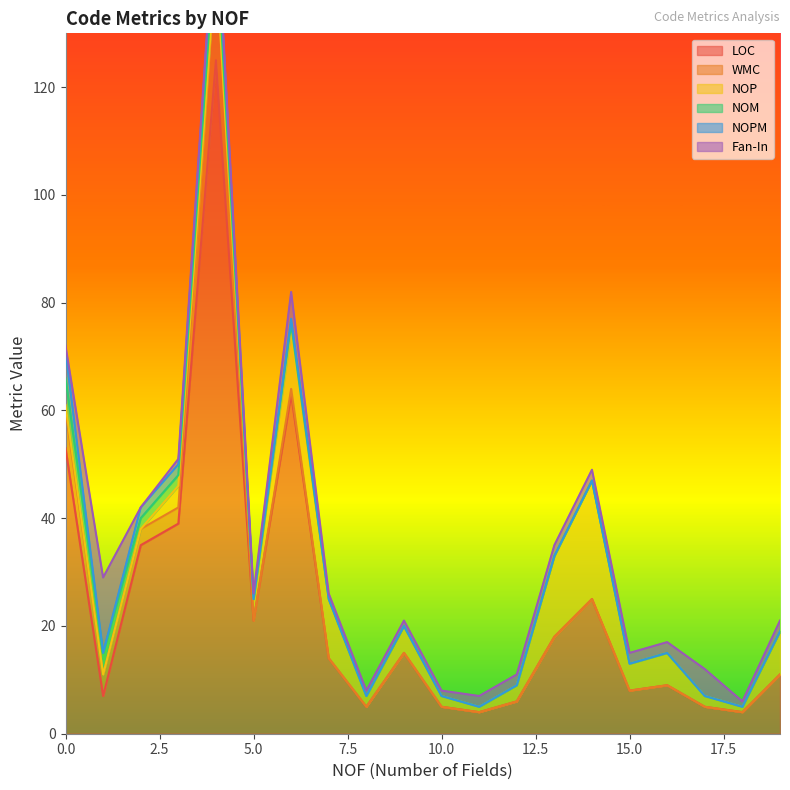

At which label does LOC reach its peak?

4